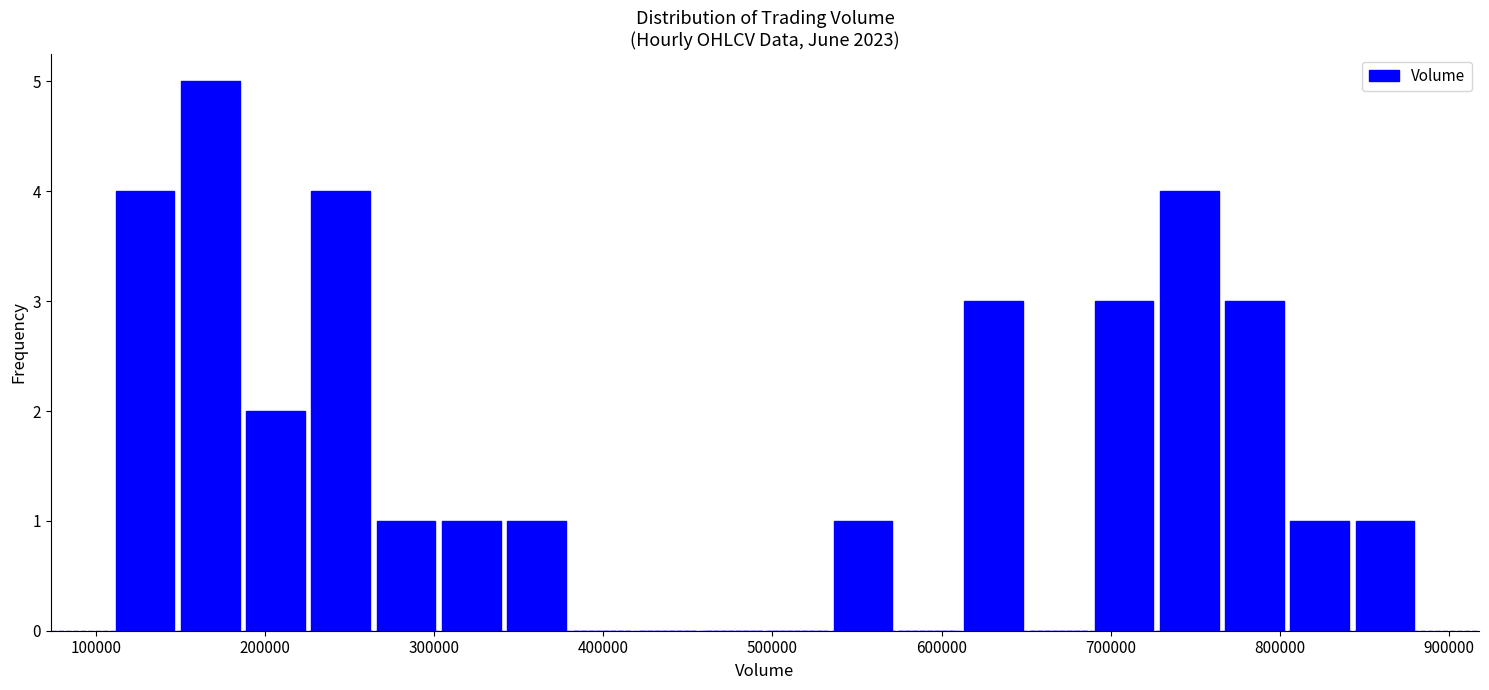

Read against the x-axis, roughly where is the centre of the tallest bar?

170000